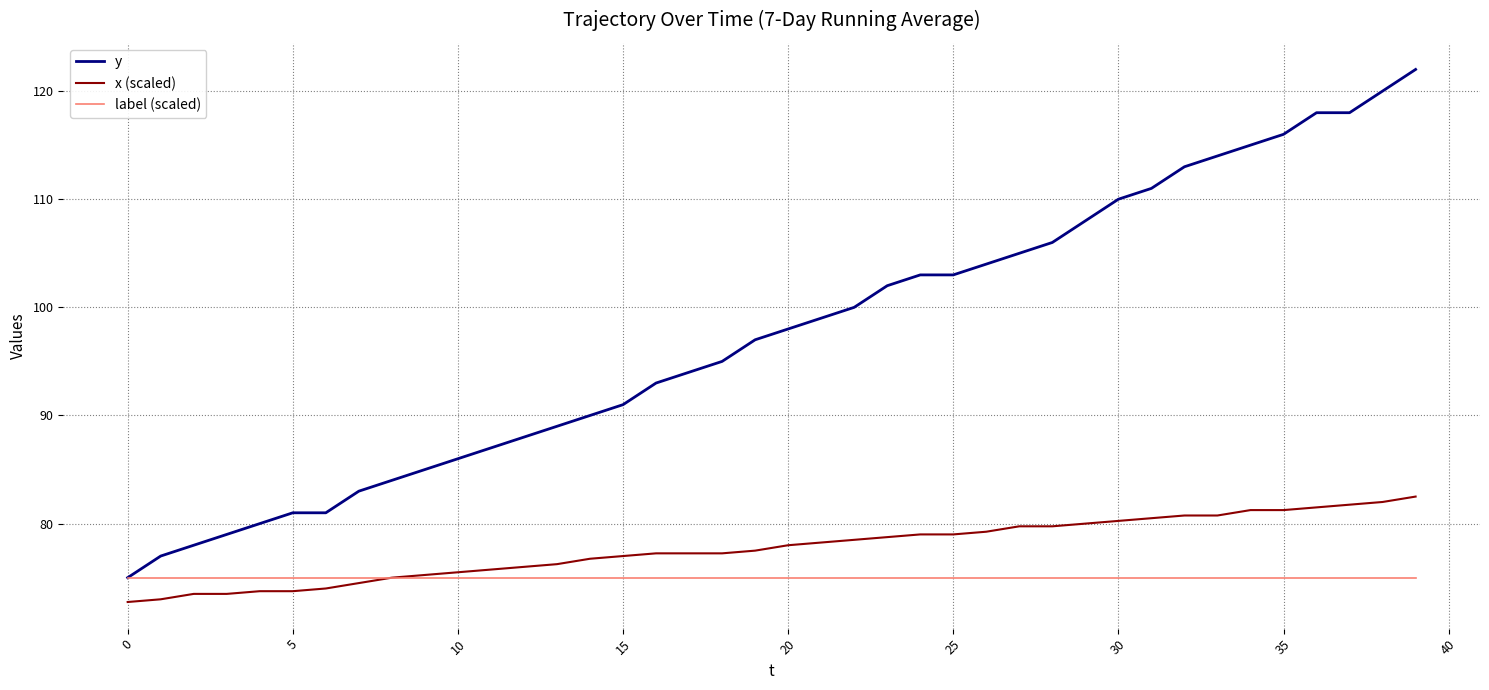

Which series has the largest range (max minus min)?

y